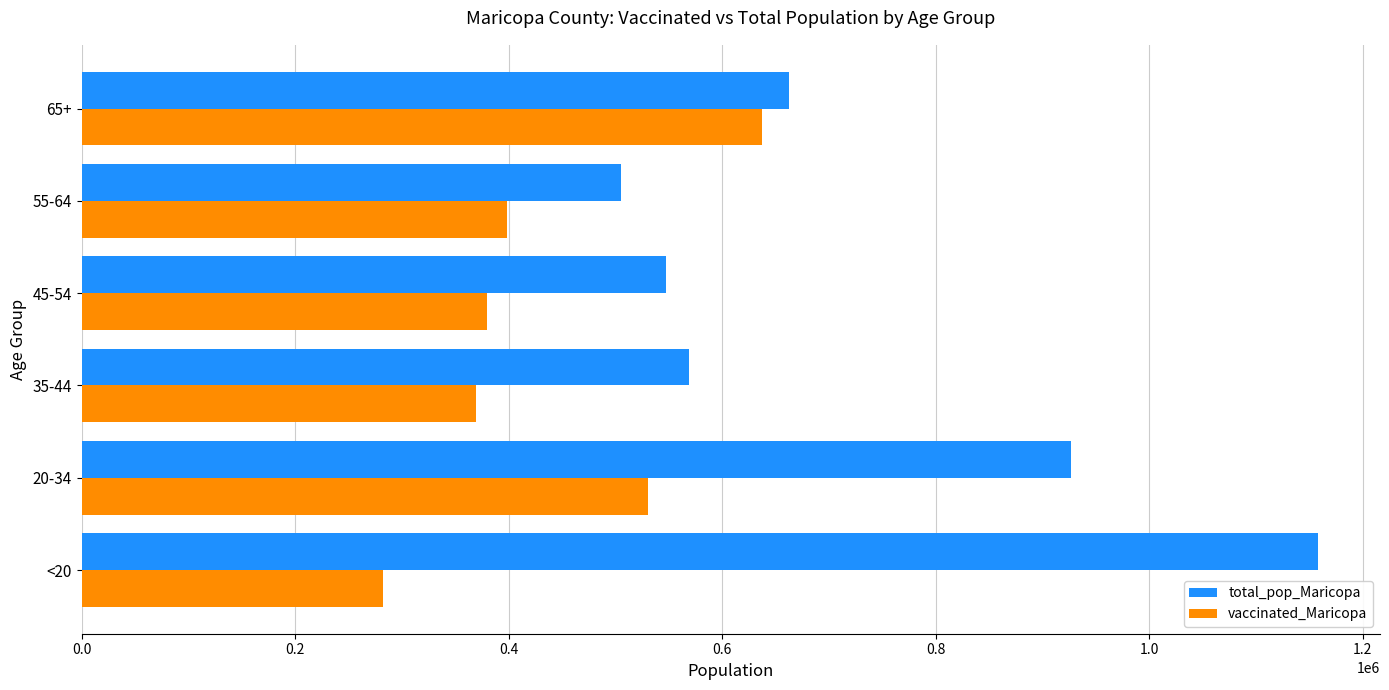

The value of total_pop_Maricopa at <20 is 1158094. True or false?

True